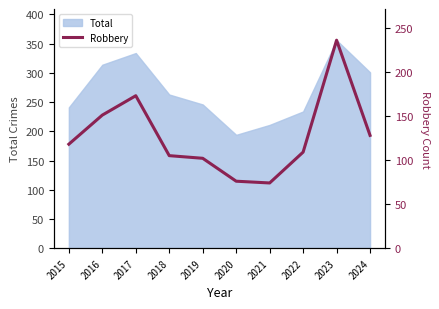

What is the difference between the maximum and minimum values?

162